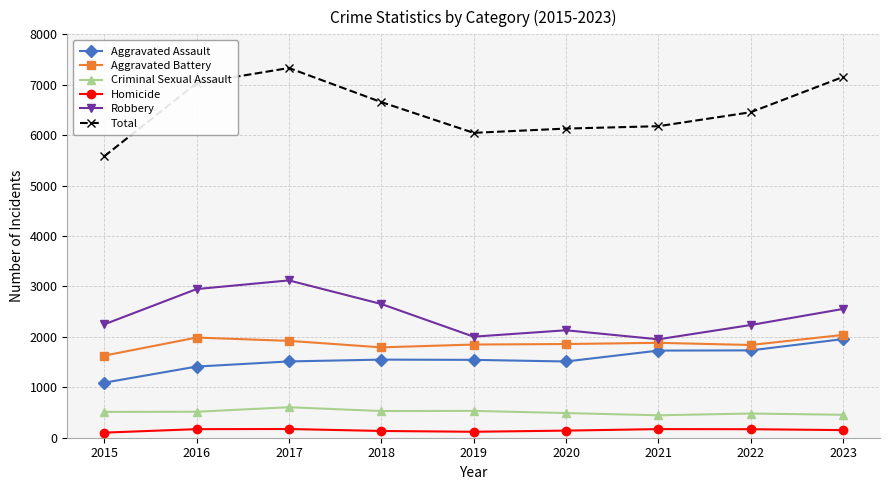

What is the greatest value displayed?

7332